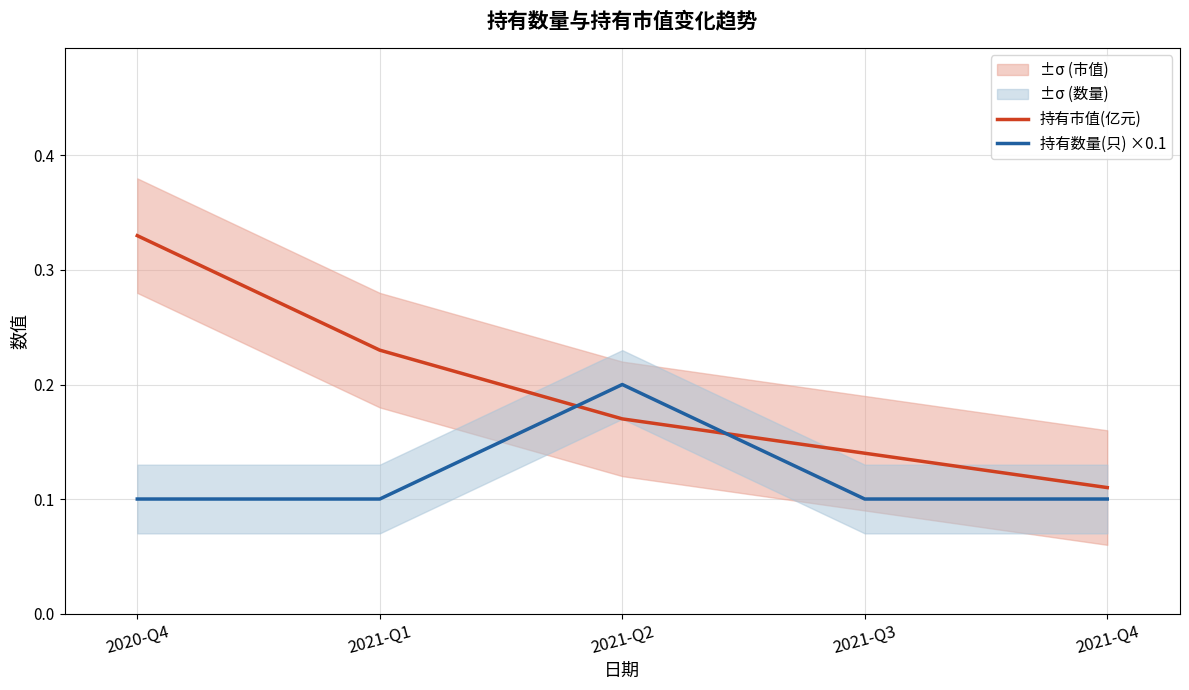

True or false: 持有市值(亿元) and 持有数量(只) ×0.1 intersect in this chart.

True